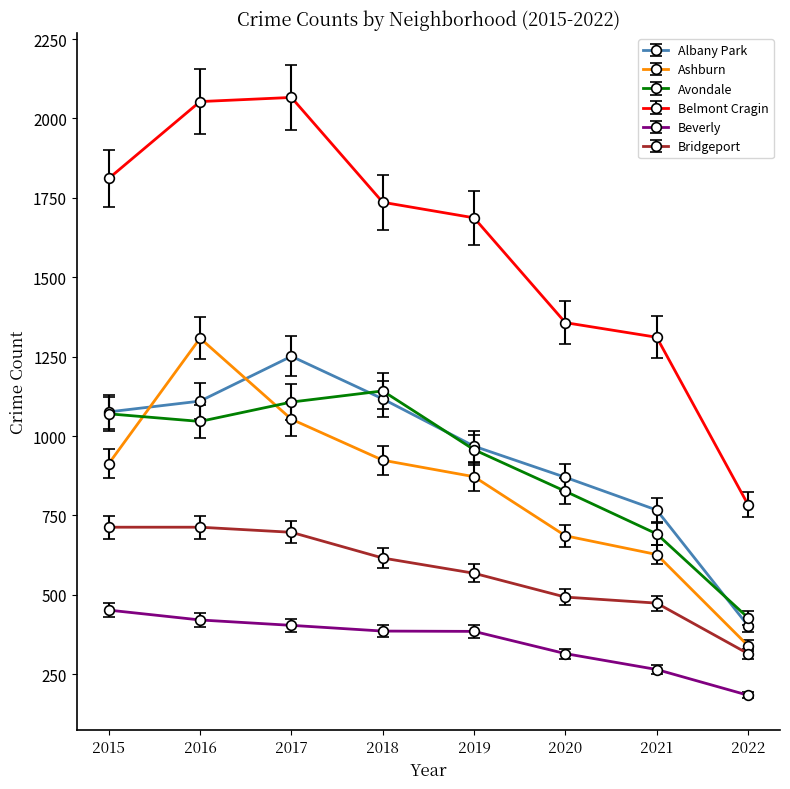

What is the sum of all Albany Park values?

7562